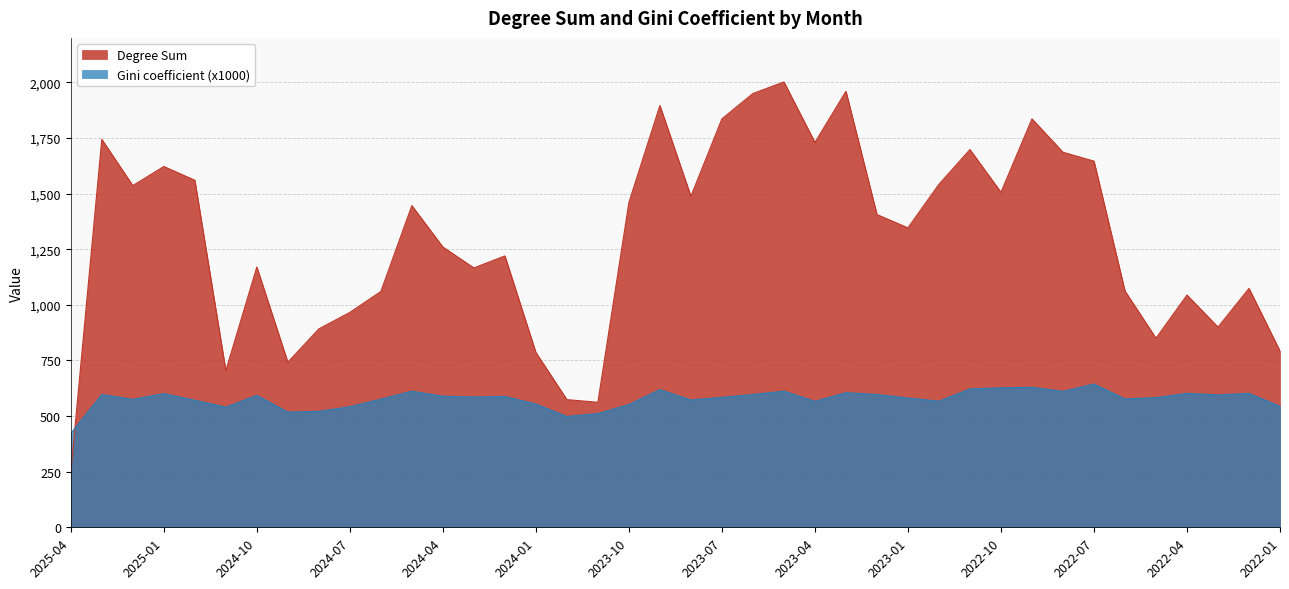

Count the number of categories in the chart.

40